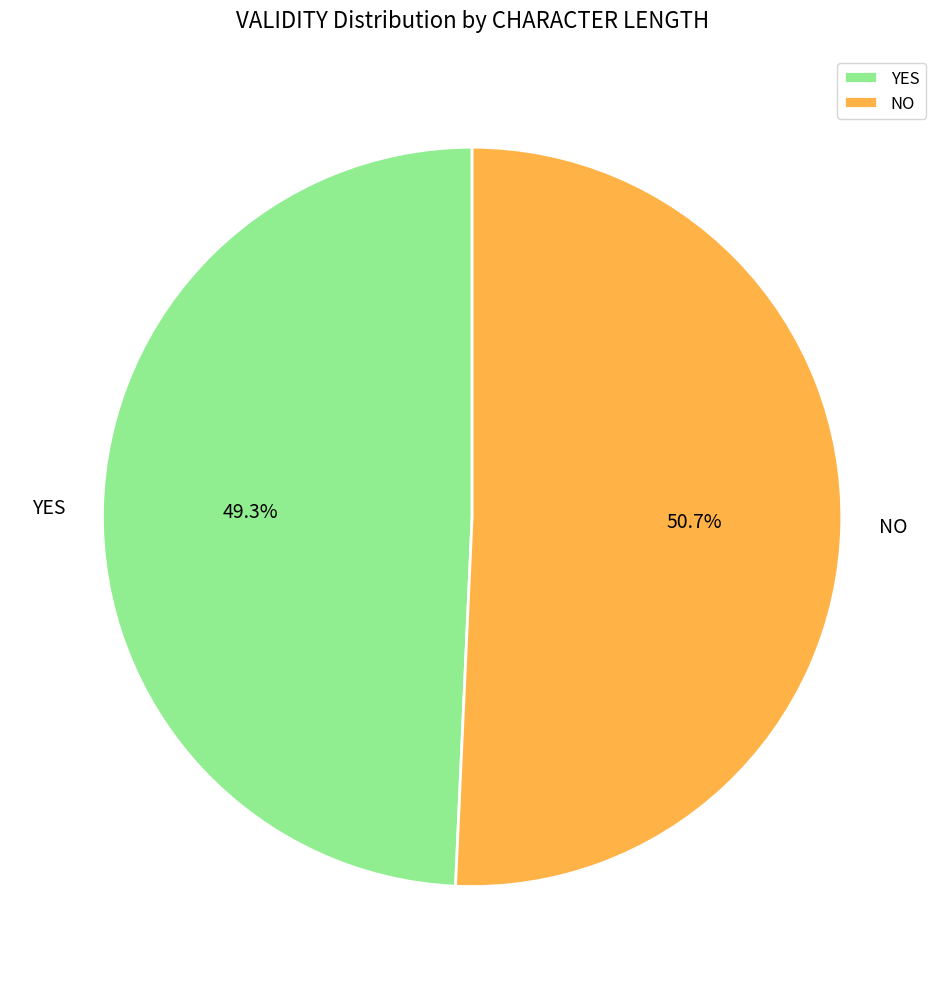

Rank the categories by value from highest to lowest.

NO, YES